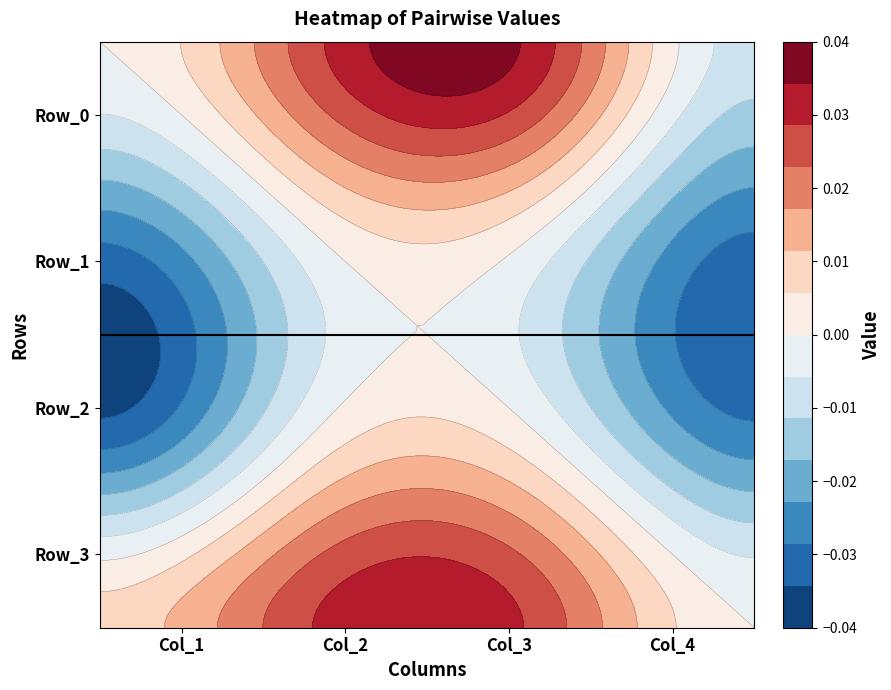

At Col_2, list the series in order from smallest to largest.

Row_1, Row_2, Row_0, Row_3